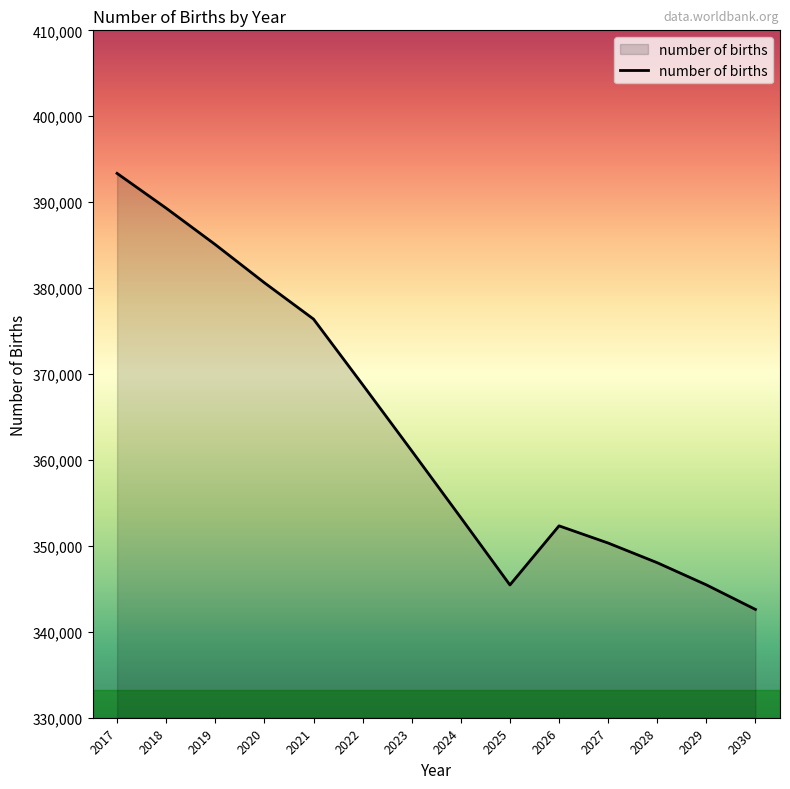

What is the difference between the values at 2019 and 2030?

42460.6